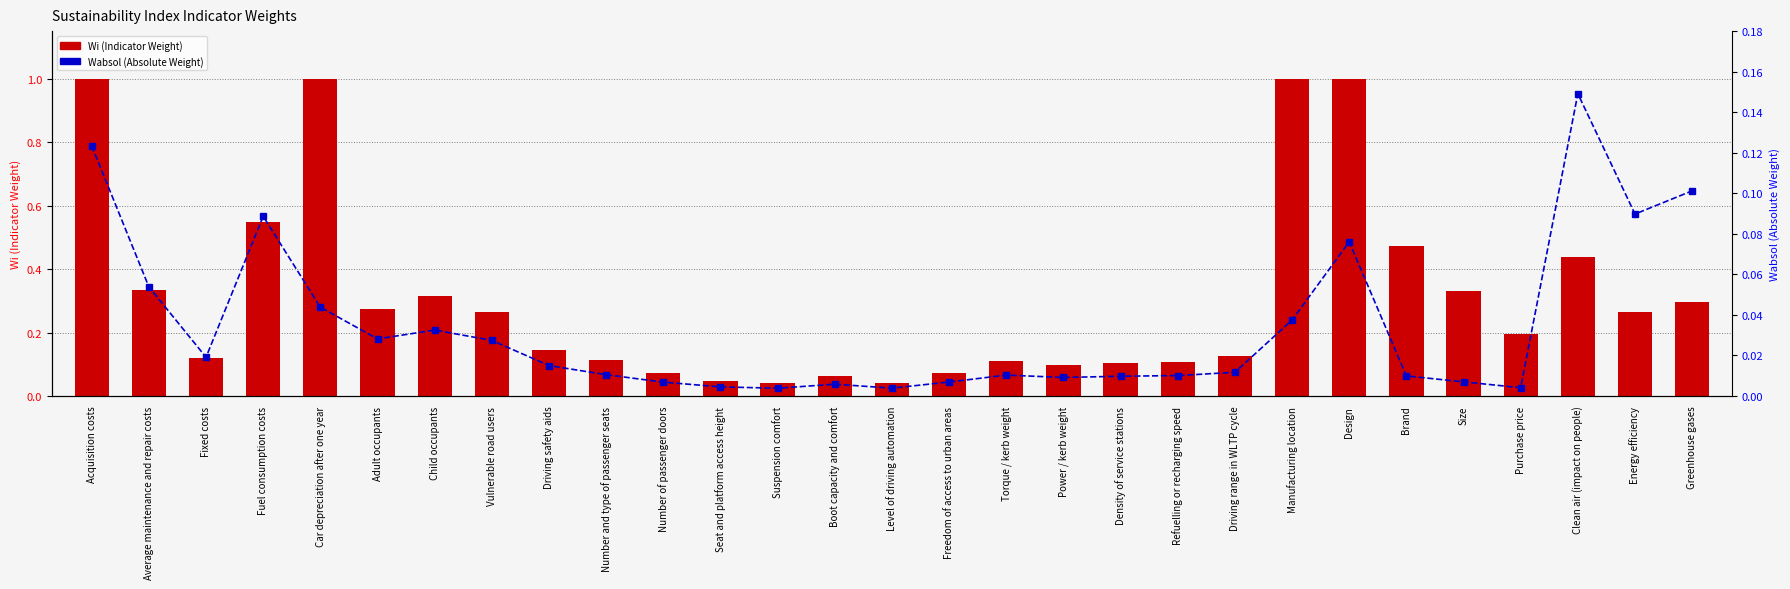

Which has a higher value, Freedom of access to urban areas or Power / kerb weight?

Power / kerb weight